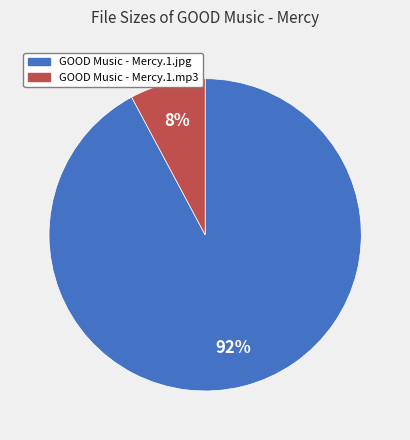

Which has a higher value, GOOD Music - Mercy.1.jpg or GOOD Music - Mercy.1.mp3?

GOOD Music - Mercy.1.jpg